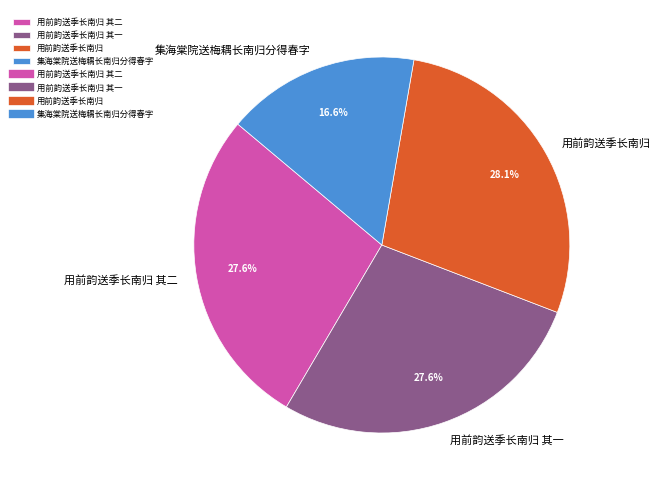

Which has a higher value, 用前韵送季长南归 其二 or 集海棠院送梅耦长南归分得春字?

用前韵送季长南归 其二